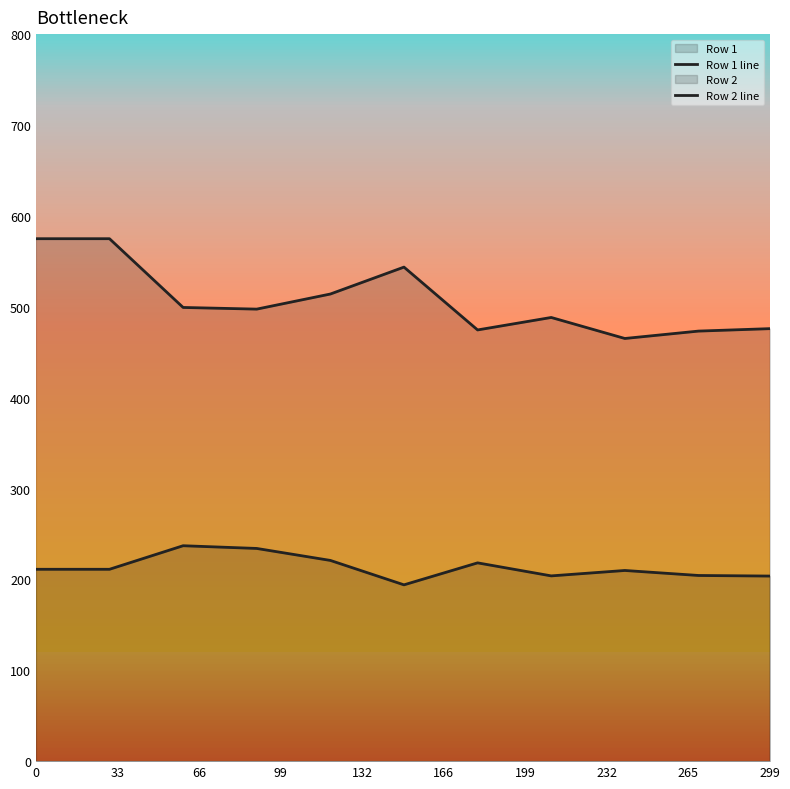

Count the number of data series in this chart.

2